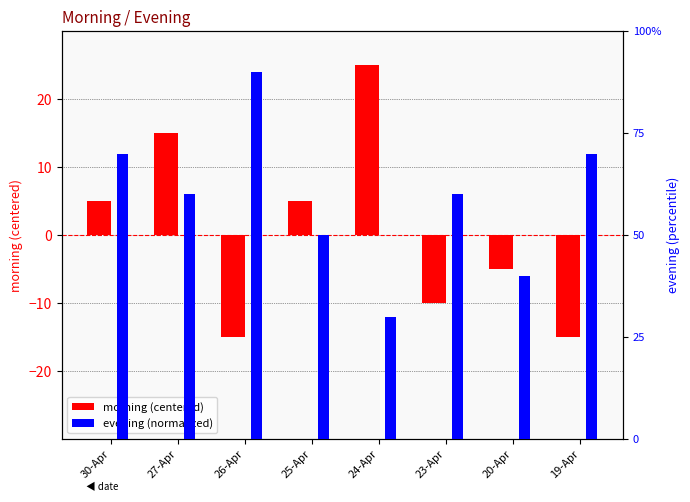

Where is morning (centered) nearest to the value 5?

30-Apr